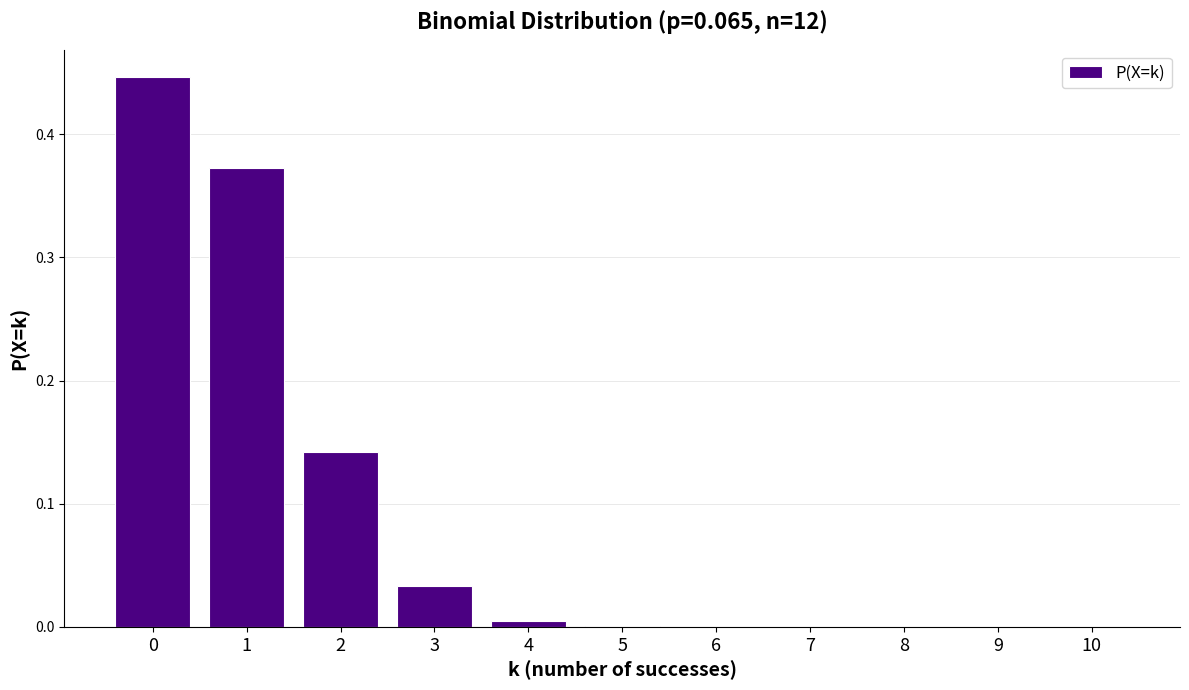

The chart shows a value of 0.6 at 1. True or false?

False